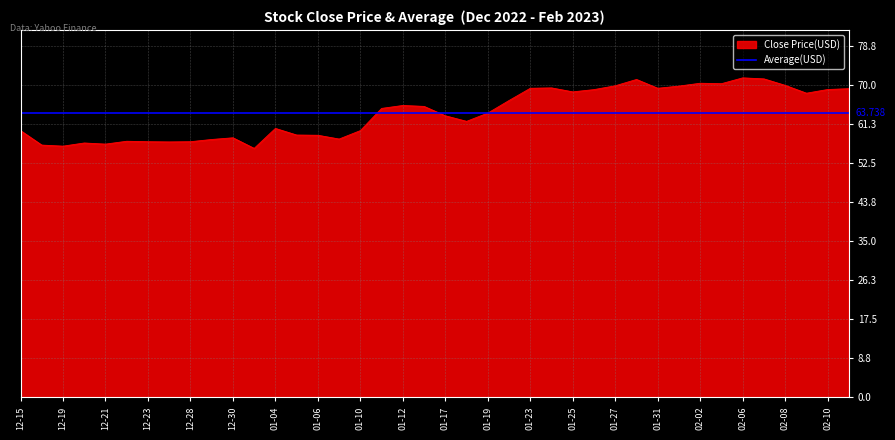

How many lines are shown in the chart?

1